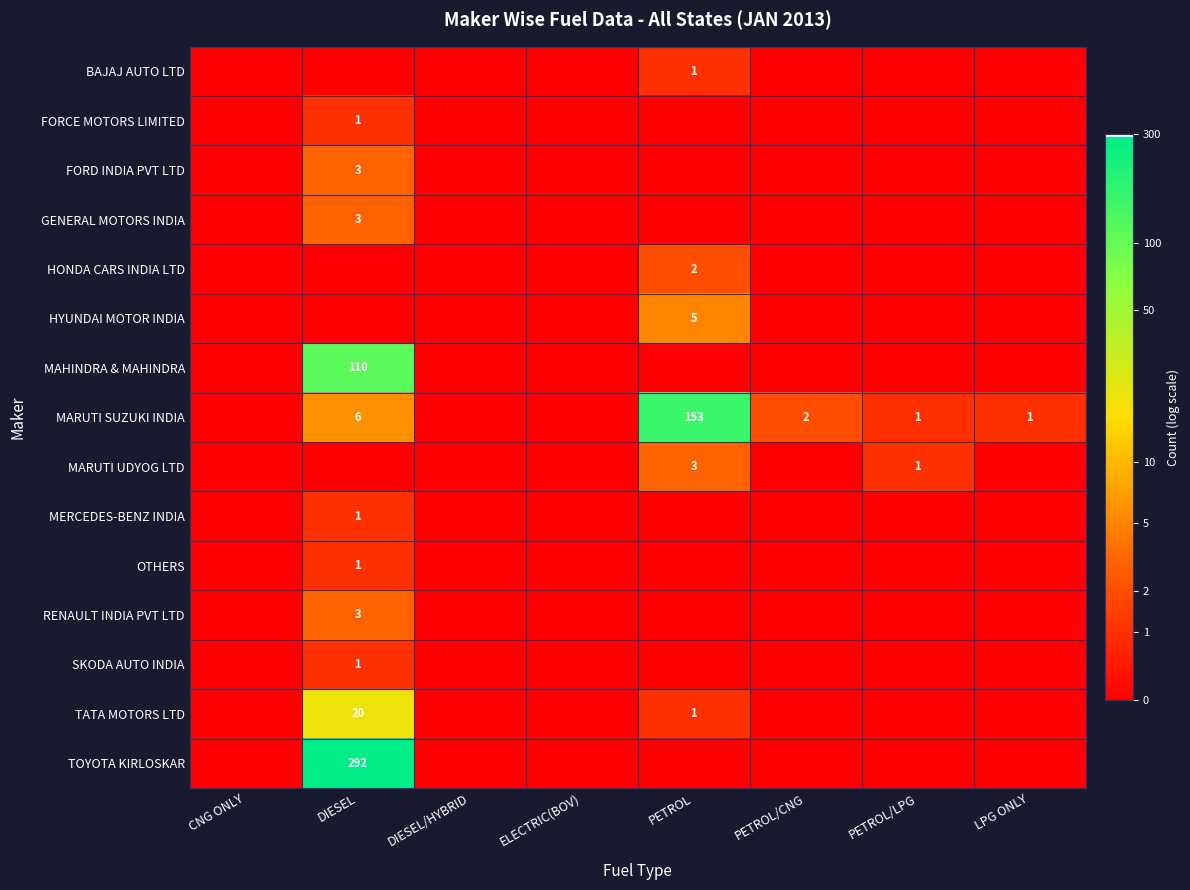

Is the value of MARUTI SUZUKI INDIA at DIESEL greater than the value of FORD INDIA PVT LTD at DIESEL?

Yes